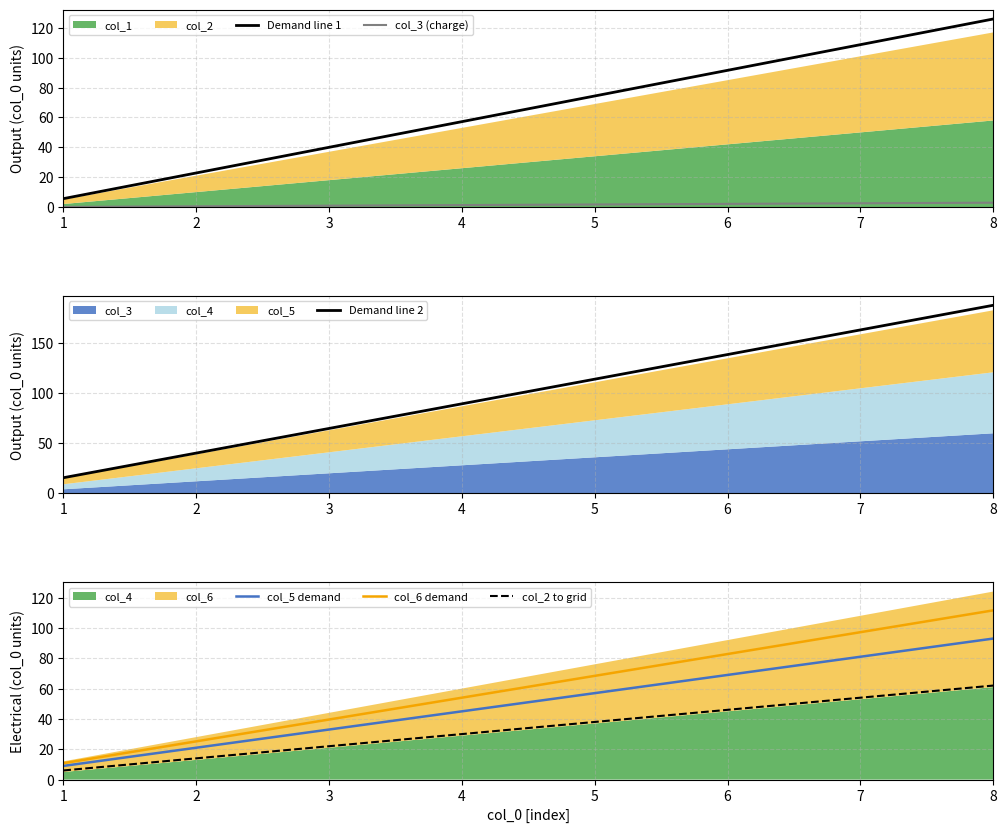

What is the highest value of the Demand line 2 series?

188.0